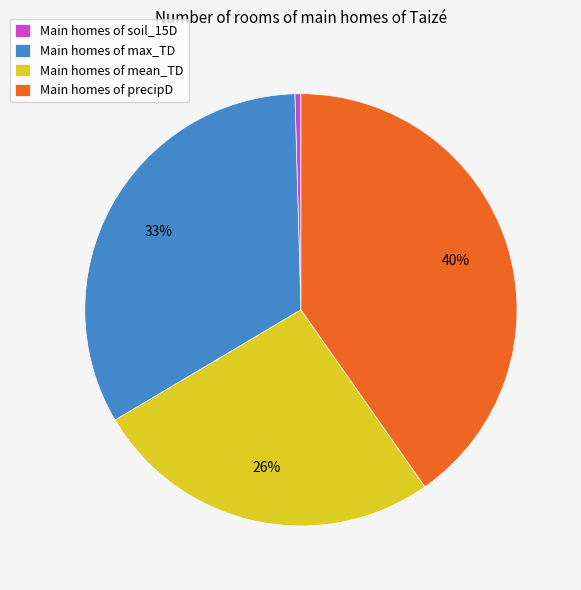

To the nearest percent, what is the difference between the largest and smallest slice percentages?

40%